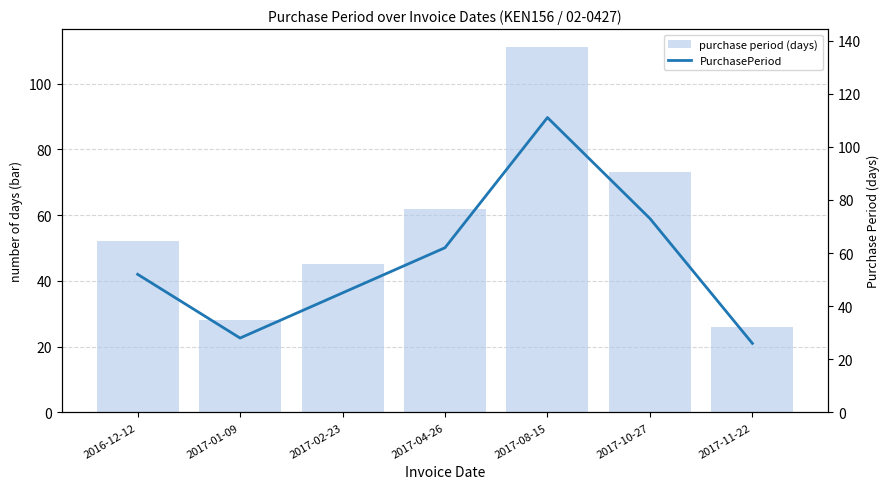

Reading left to right, extract all data points from this chart.

purchase period (days): 52	28	45	62	111	73	26
PurchasePeriod: 52	28	45	62	111	73	26